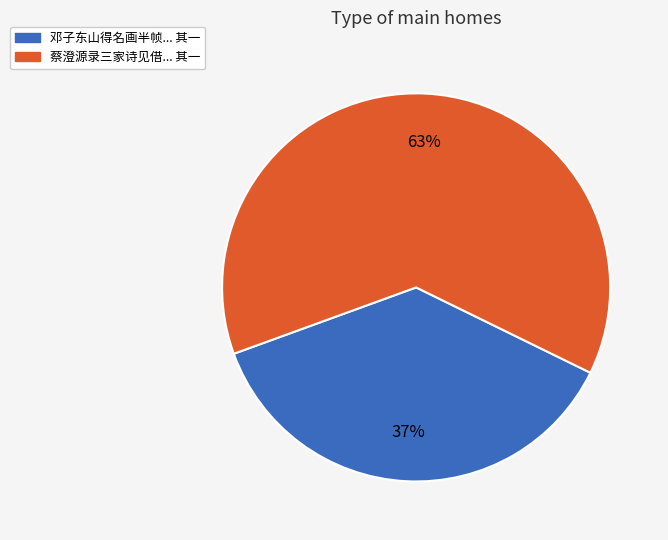

To the nearest percent, what is the average slice percentage?

50%